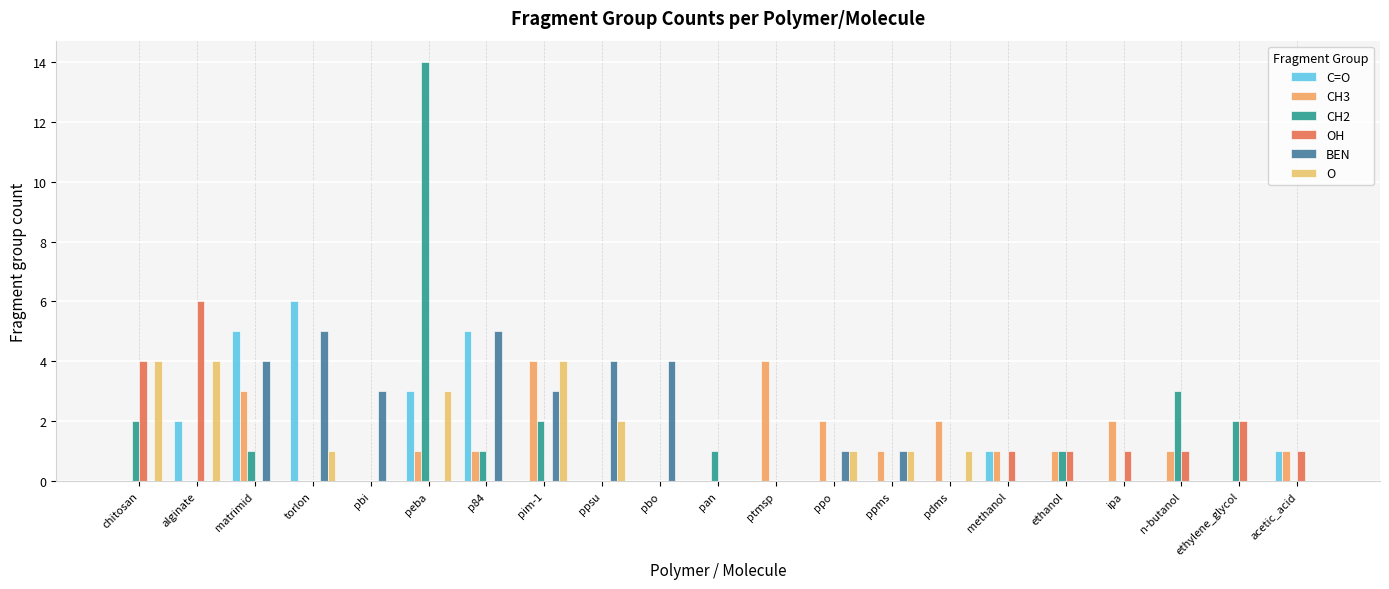

What is the maximum value for O?

4